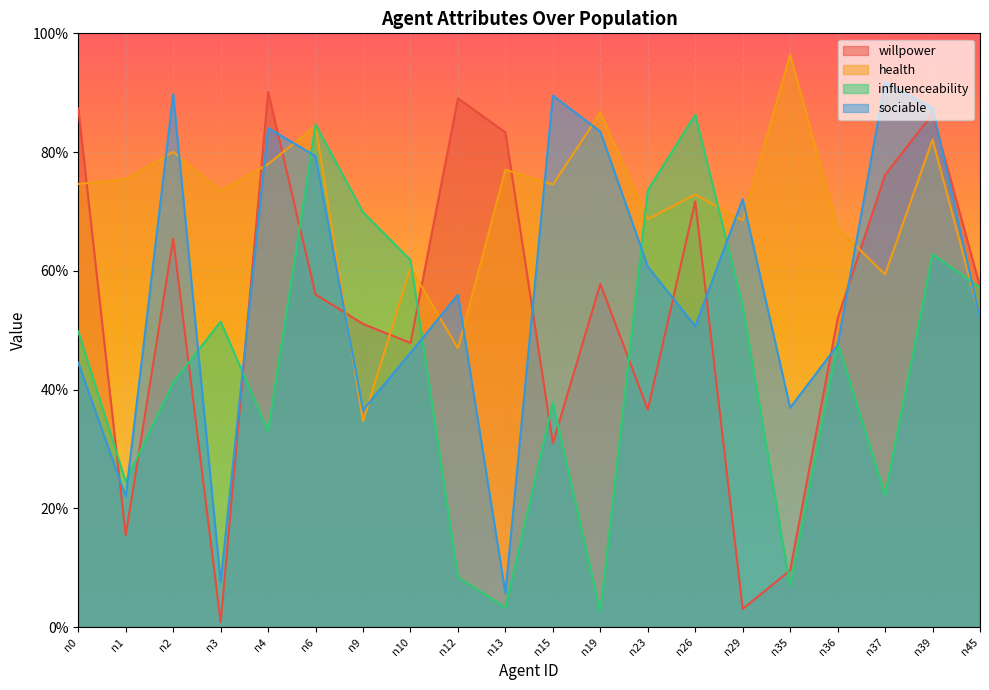

Read the health value at n29.

0.7